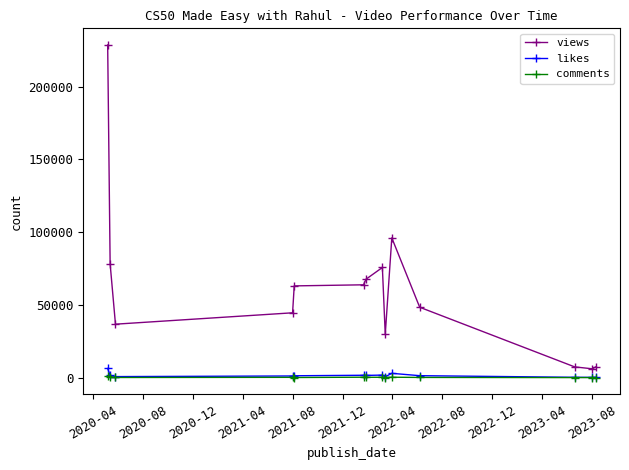

True or false: likes and views intersect in this chart.

False